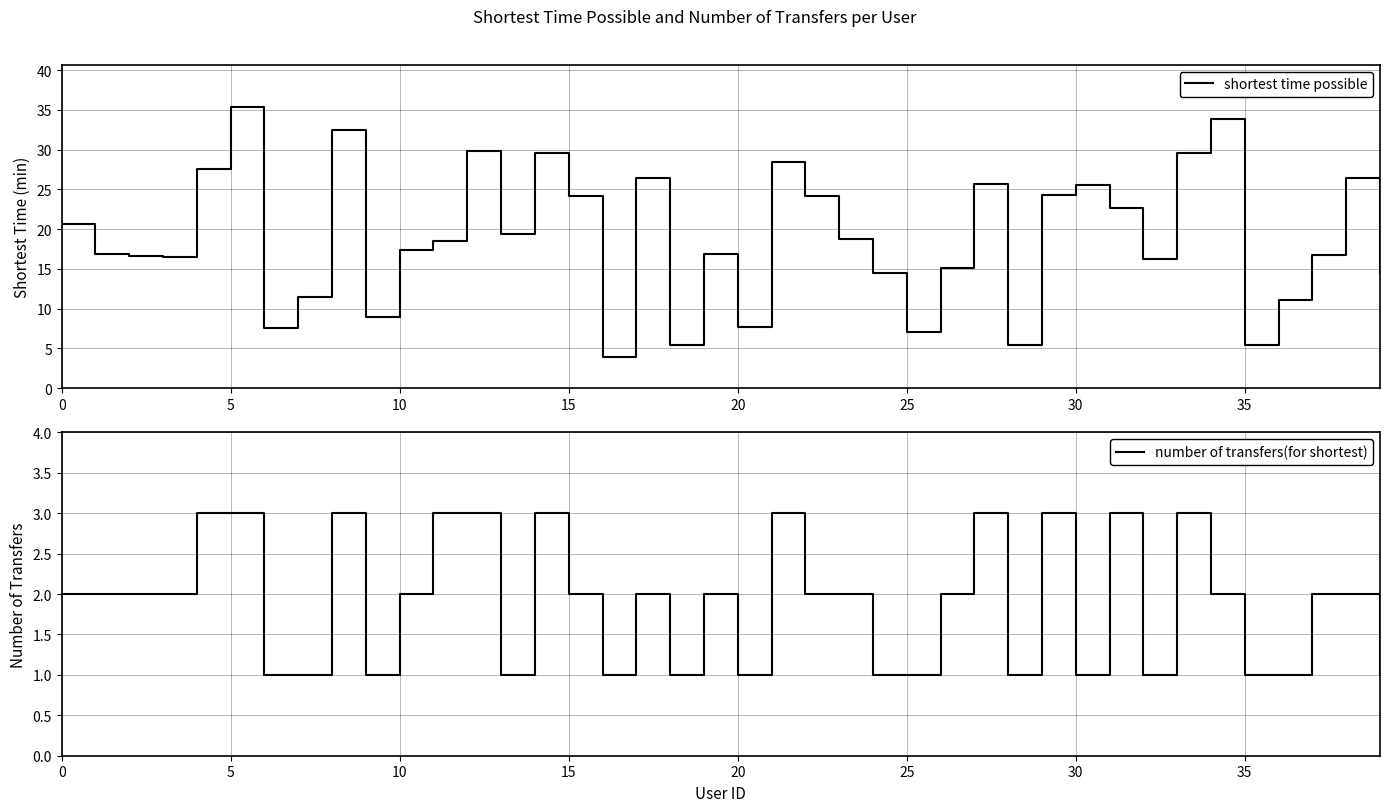

How many values in the number of transfers(for shortest) series exceed 2?

11